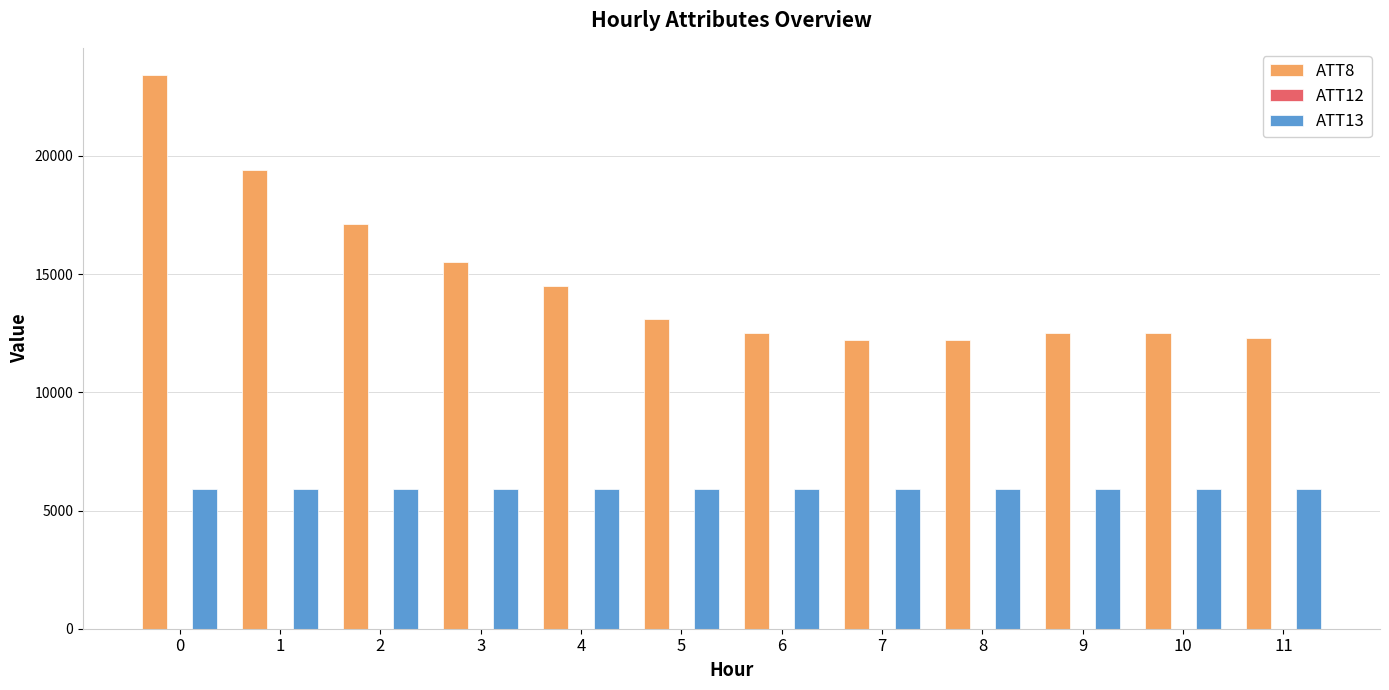

How many groups of bars are there?

12